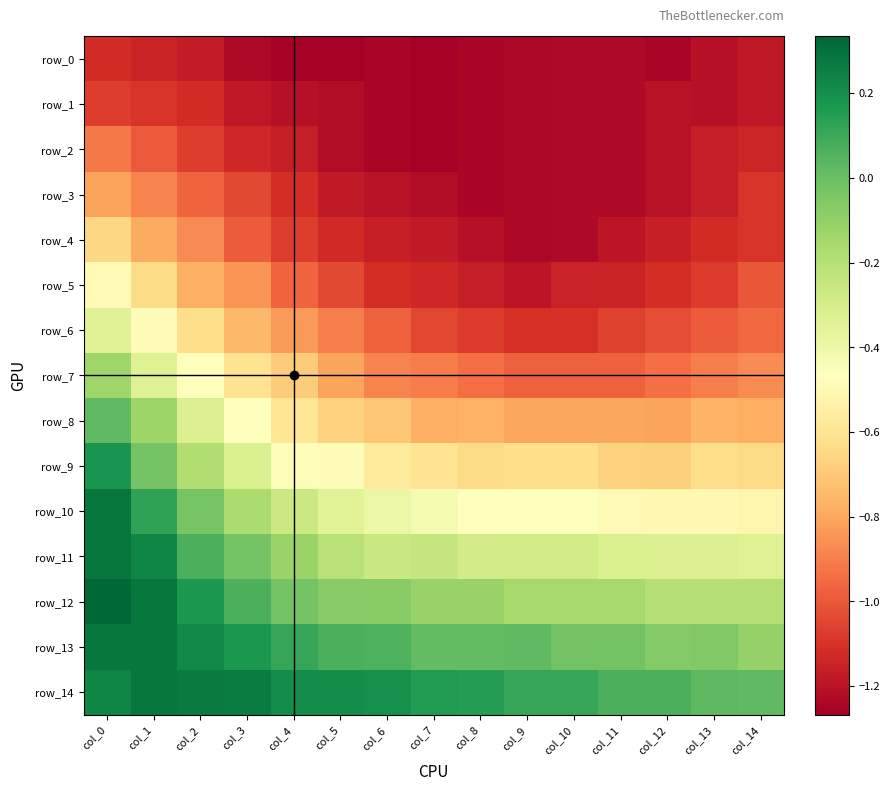

What is the difference between the maximum and minimum values in the row_8 series?

0.8